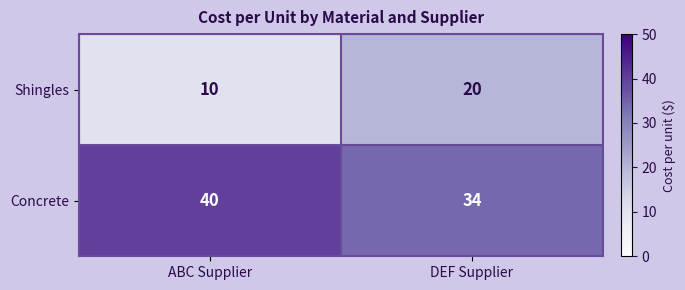

Between ABC Supplier and DEF Supplier, which series saw the biggest shift?

Shingles